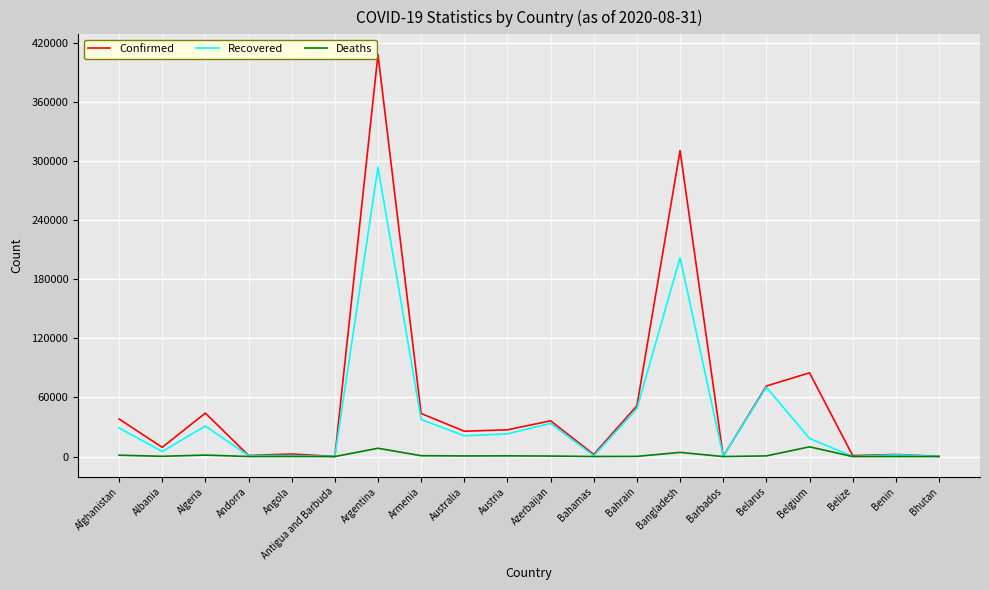

What is the total value across all series at Belize?

1123